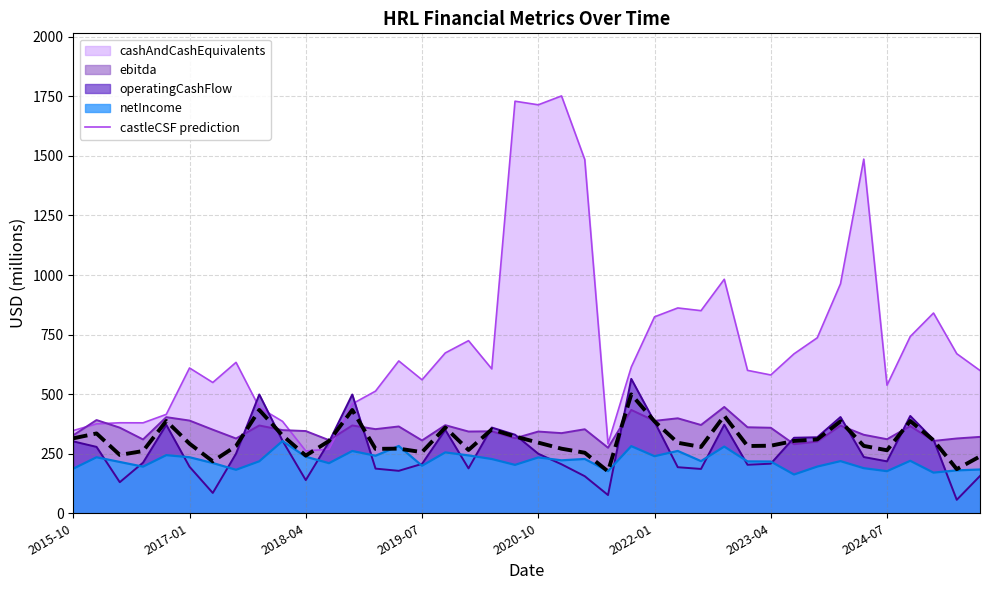

Which series has the widest spread of values?

cashAndCashEquivalents